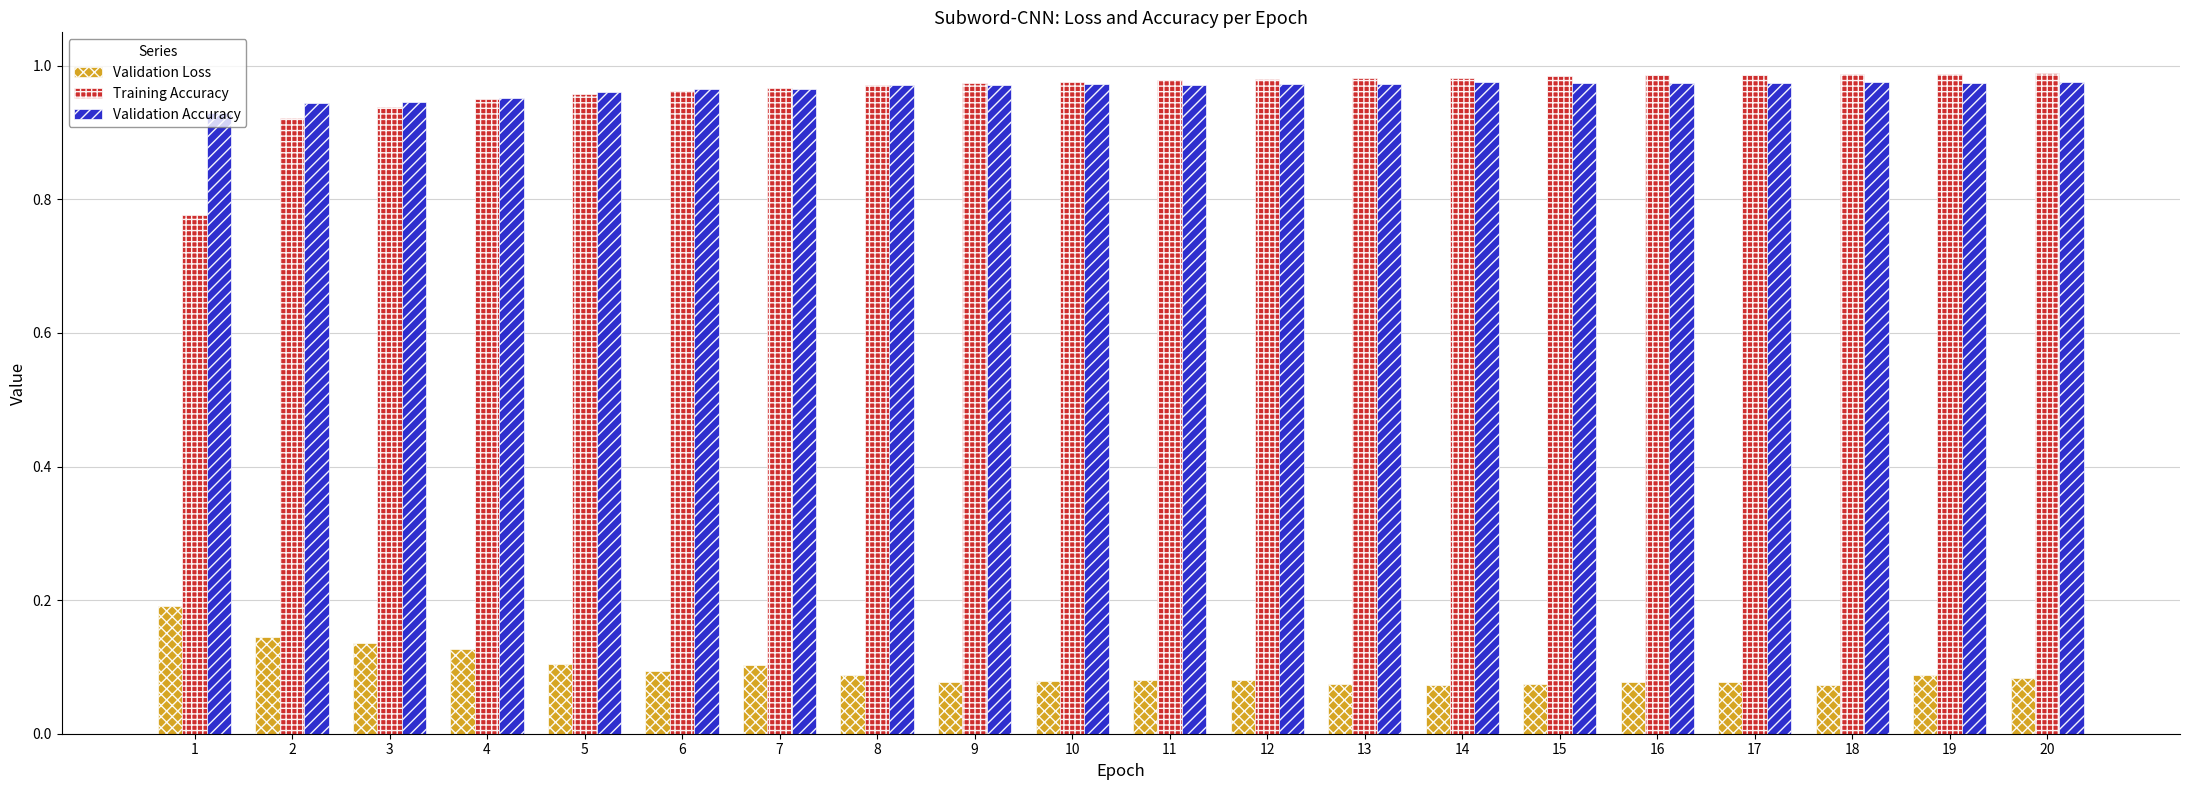

How many bars are there in each group?

3